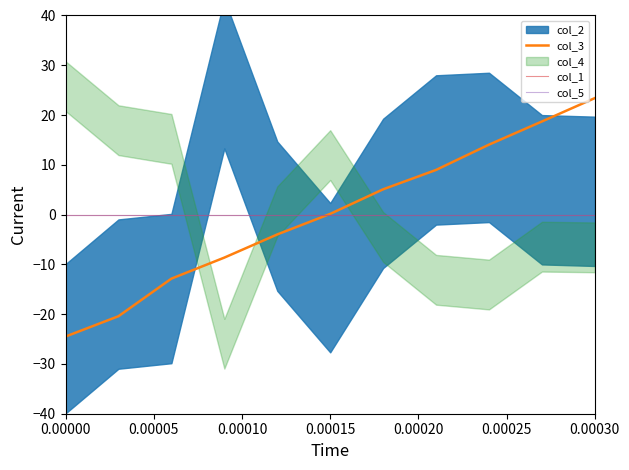

What position from the right is 0.00030?

1